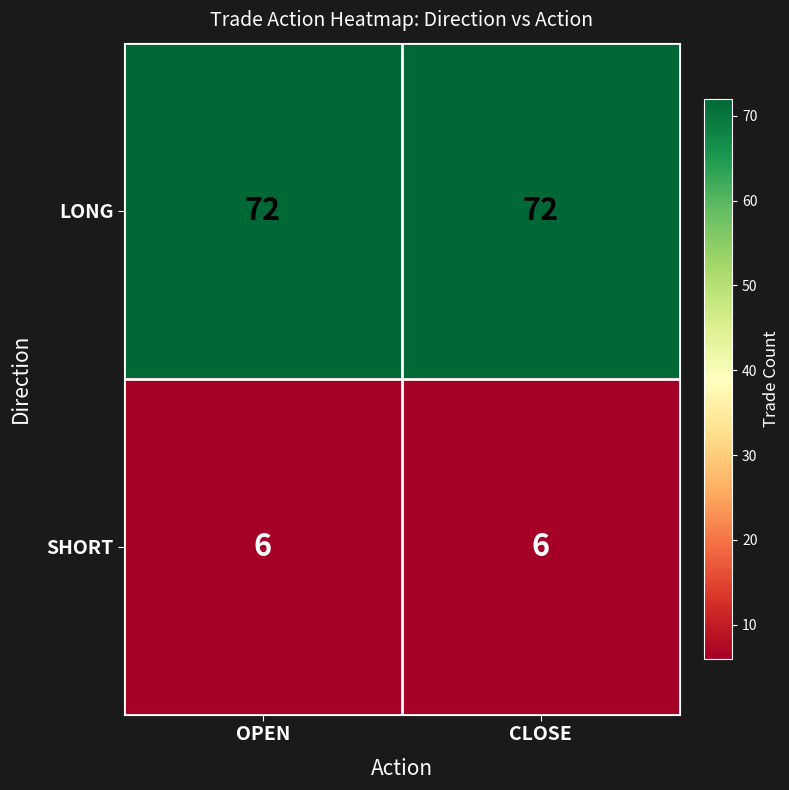

The LONG series shows 102 at CLOSE. True or false?

False